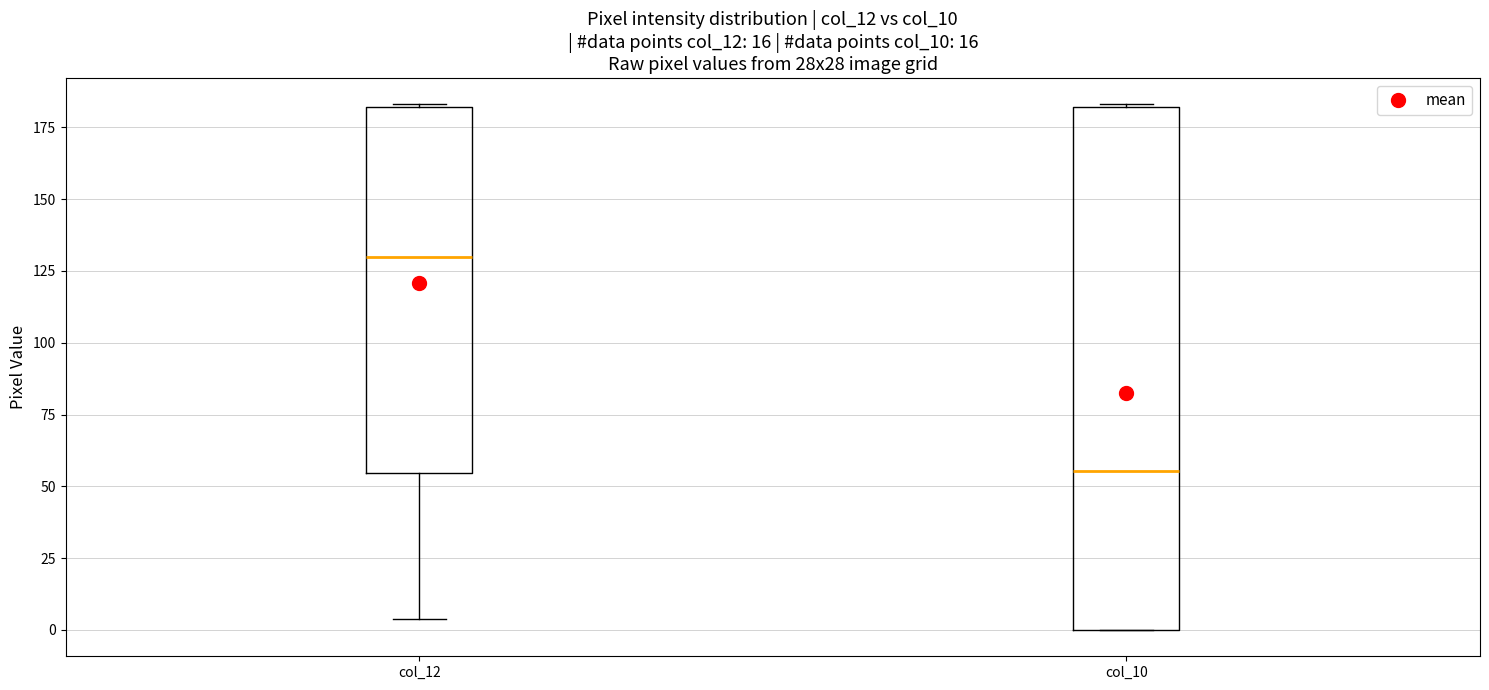

Reading left to right, read every box against the y-axis: the position of its median line, the range the box covers, and the ends of its whiskers. The values are not printed on the chart, so give them approximately, as read against the axis.

col_12: median 130, box 55 to 180, whiskers 5 to 185
col_10: median 55, box 0 to 180, whiskers 0 to 185